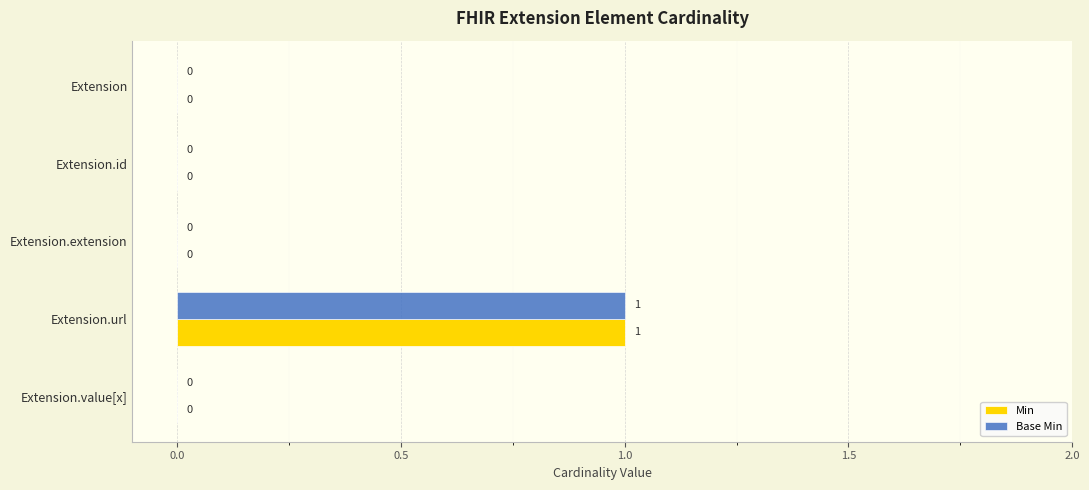

At which category is the sum across all series the highest?

Extension.url